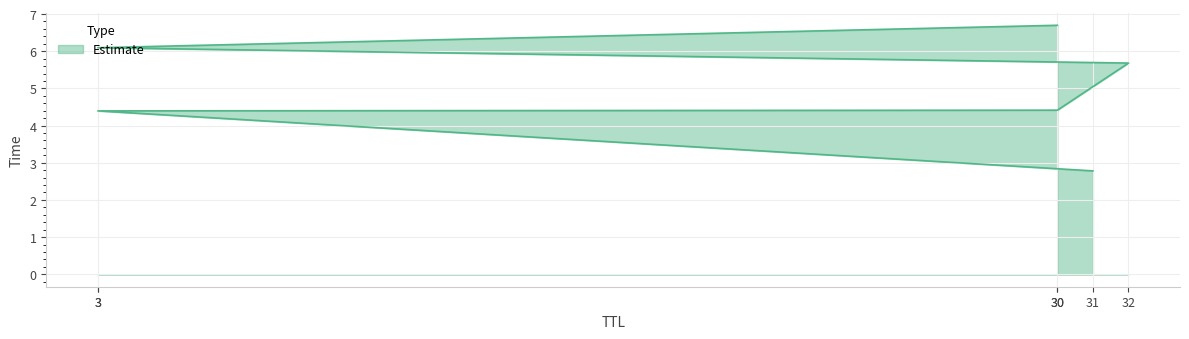

How many distinct data groups are displayed?

1